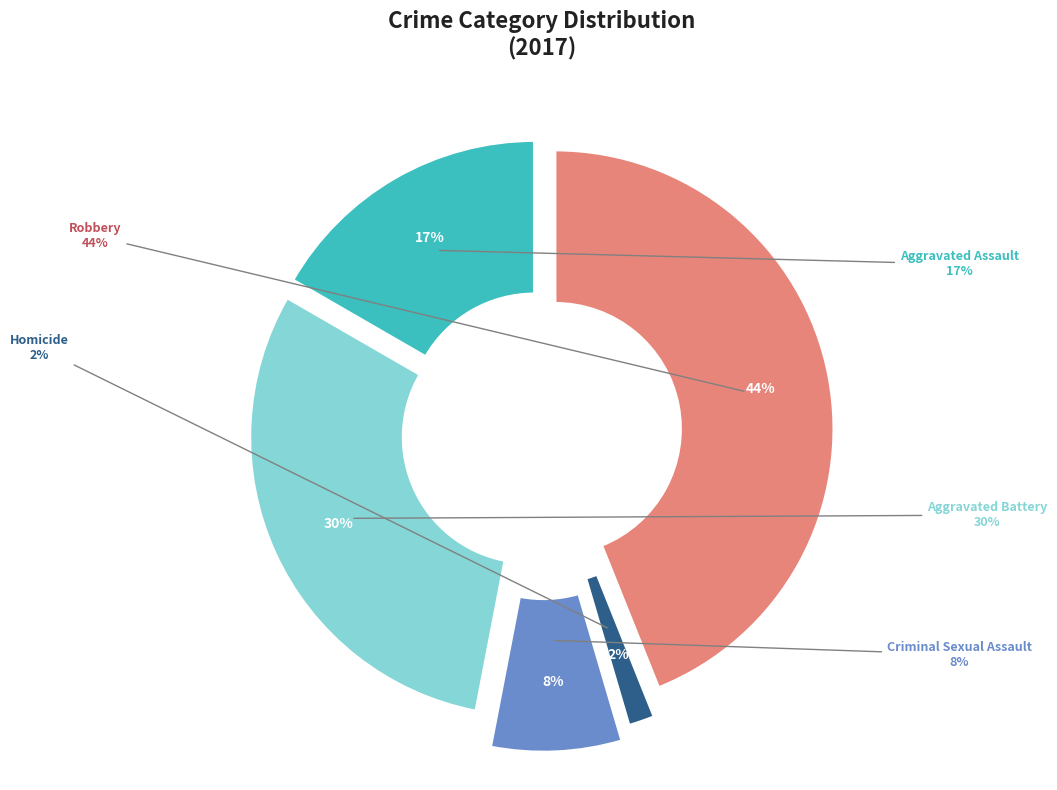

Rank the categories by value from lowest to highest.

Homicide, Criminal Sexual Assault, Aggravated Assault, Aggravated Battery, Robbery